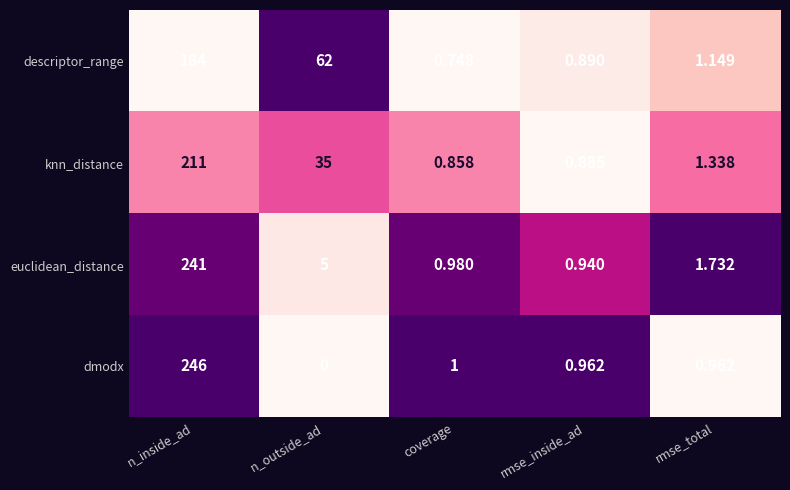

At how many categories does at least one series exceed 0?

5